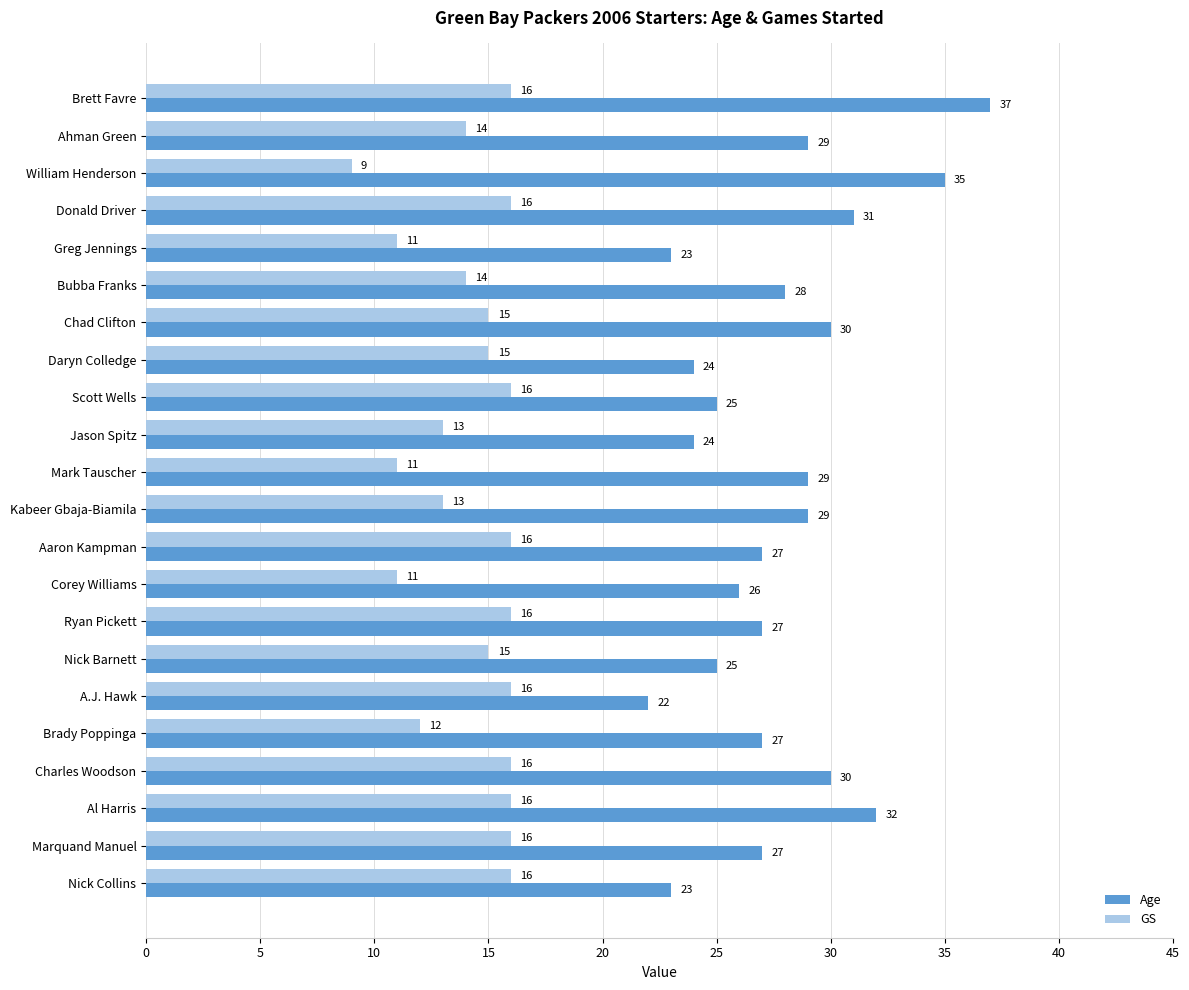

At how many categories does at least one series exceed 9?

22